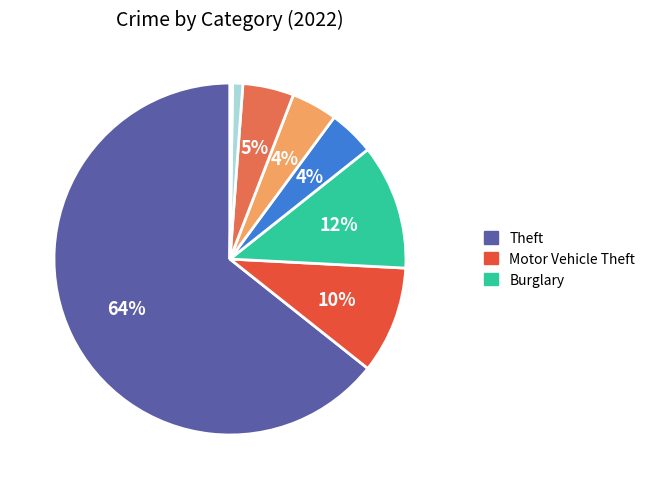

Which category has the smallest portion of the pie?

Arson